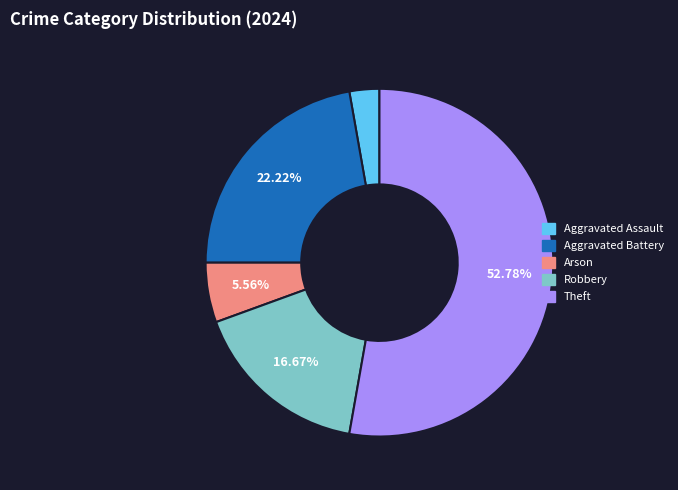

Is there any slice that represents more than half of the pie?

Yes